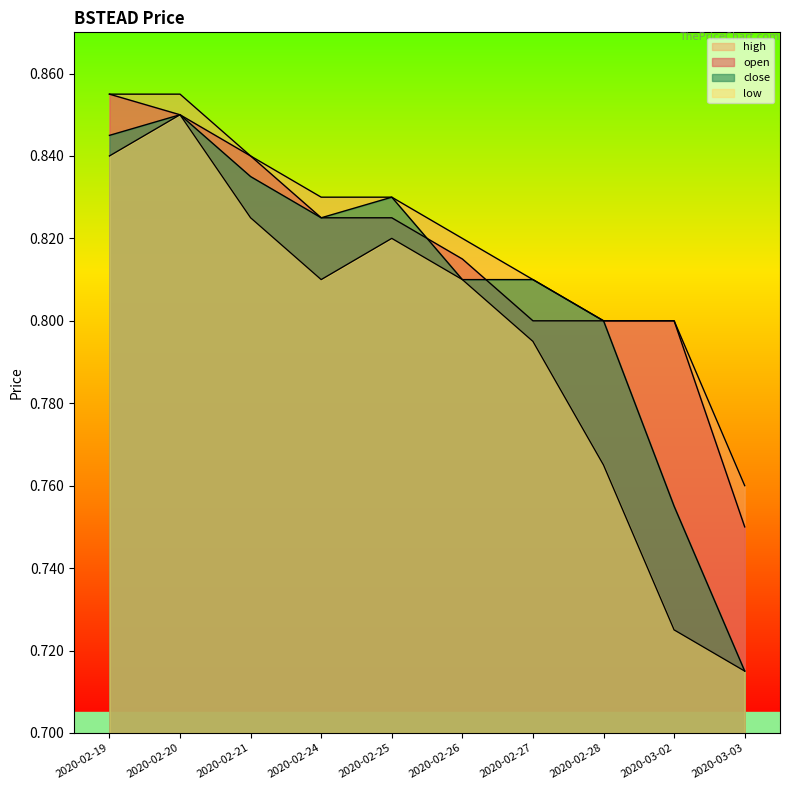

True or false: high has a value of 0.8 at 2020-02-27.

True